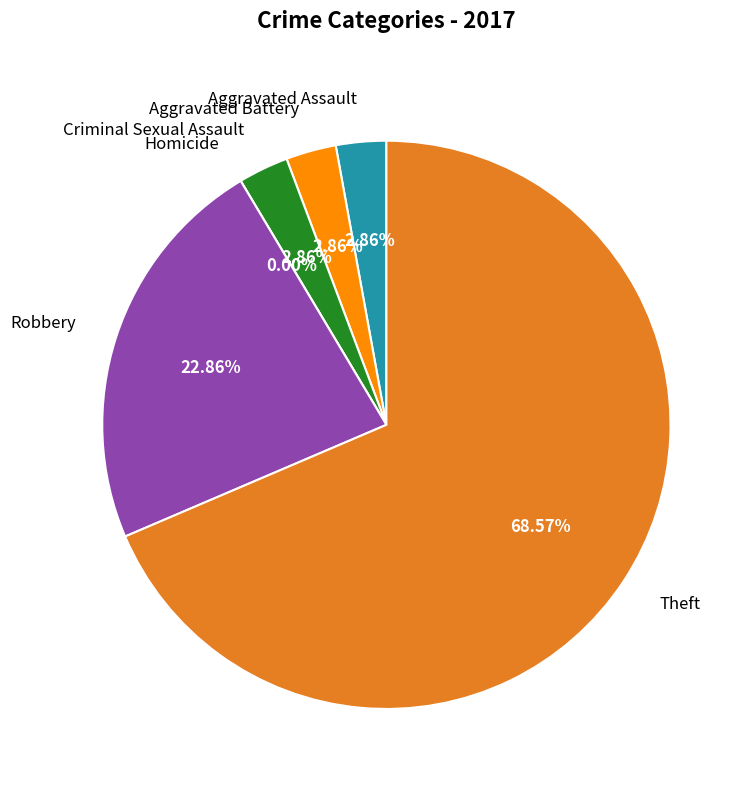

Rank the categories by value from lowest to highest.

Homicide, Aggravated Assault, Aggravated Battery, Criminal Sexual Assault, Robbery, Theft